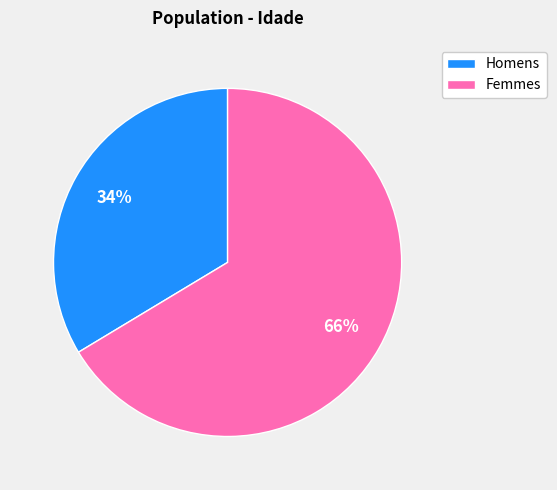

To the nearest percent, what is the average slice percentage?

50%